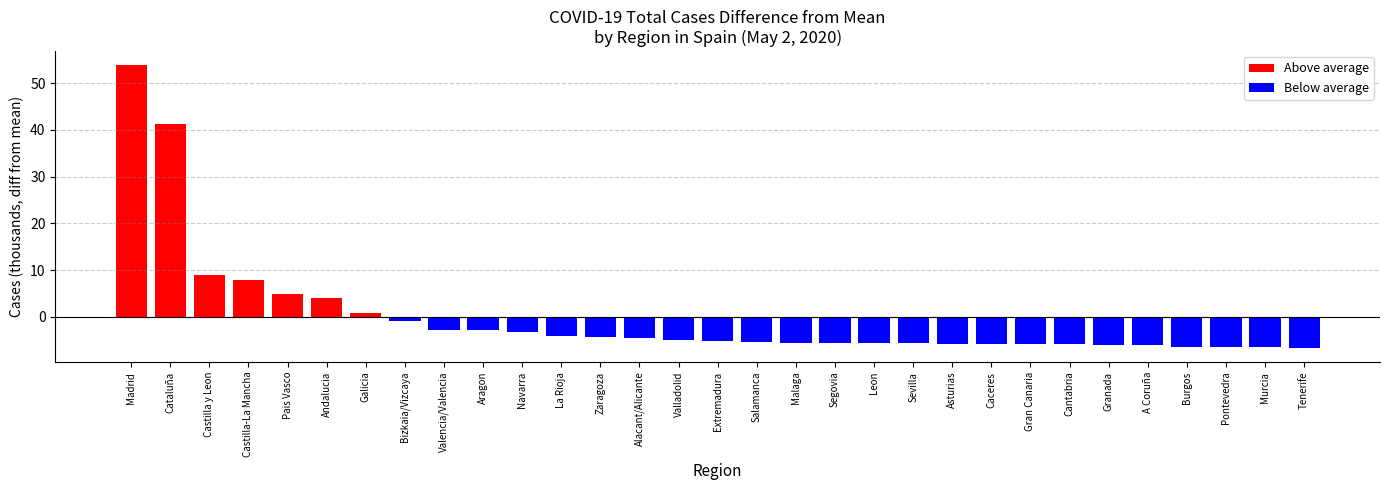

What is the difference between the values at Leon and Galicia?

6.4